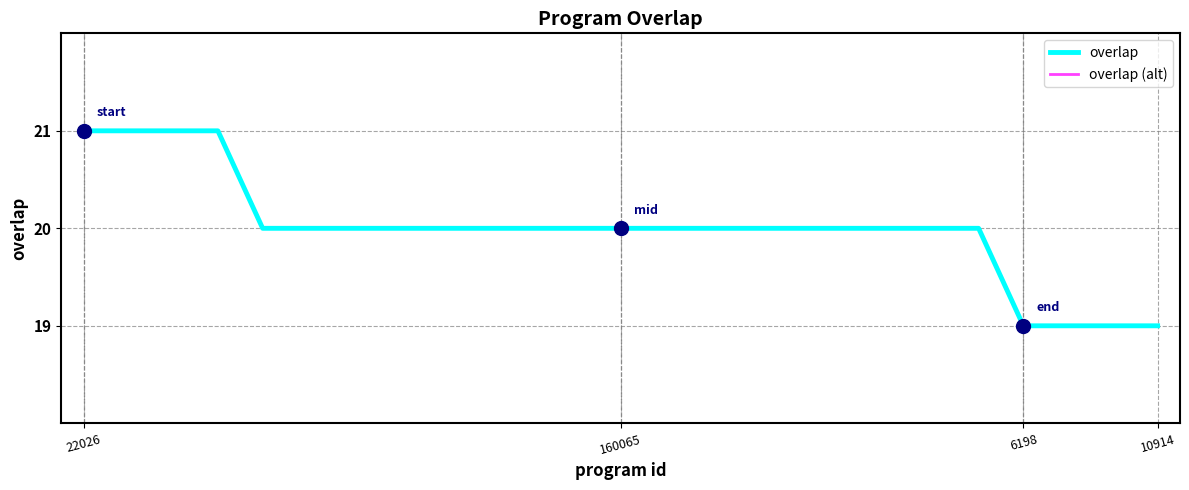

Is this an area chart (filled region under the line)?

No